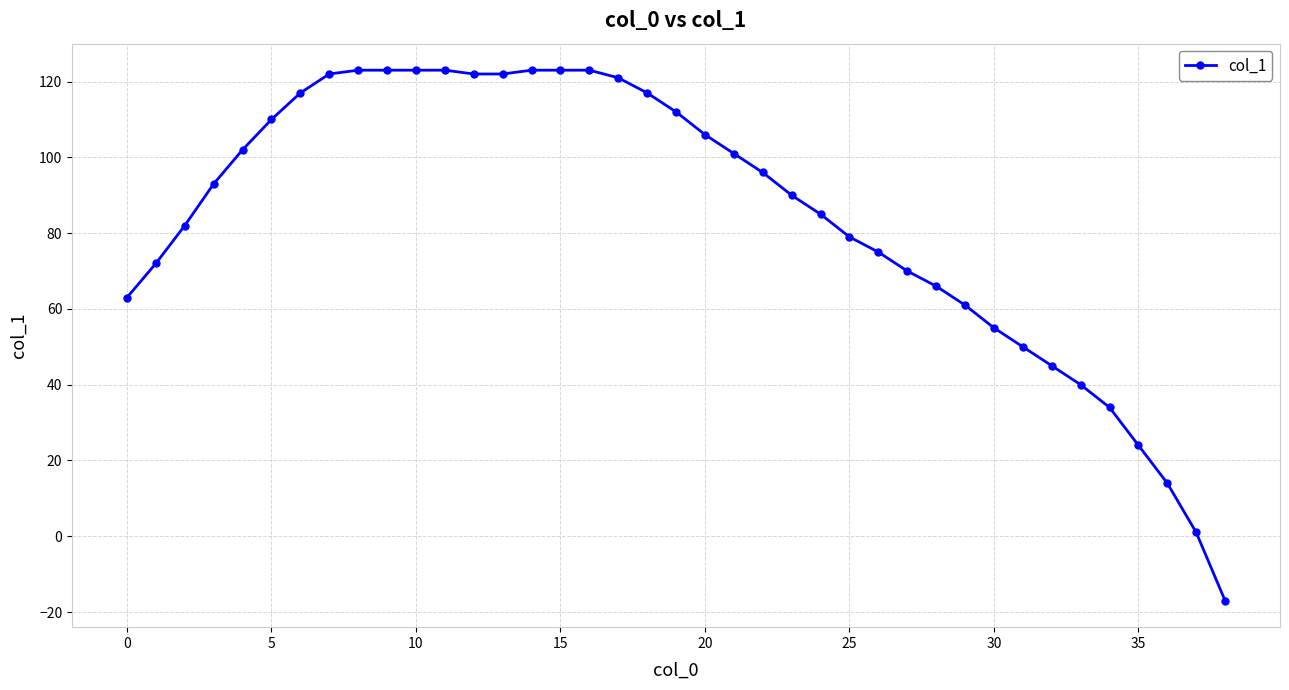

What is the difference between the maximum and minimum values?

140